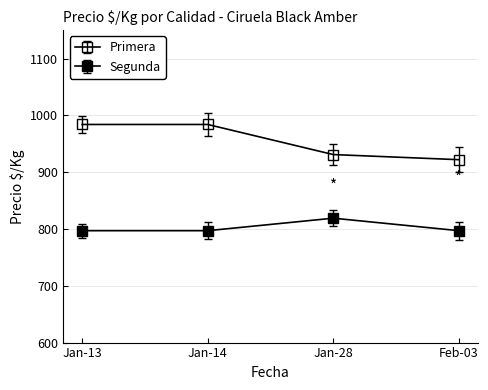

How many lines are shown in the chart?

2